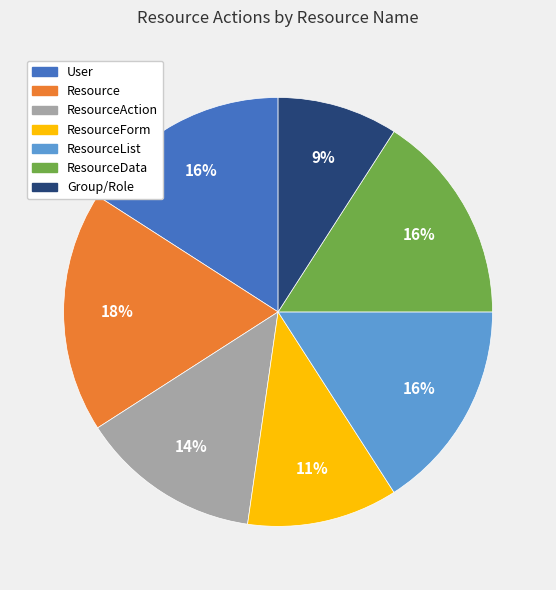

Is there a majority slice in this chart?

No